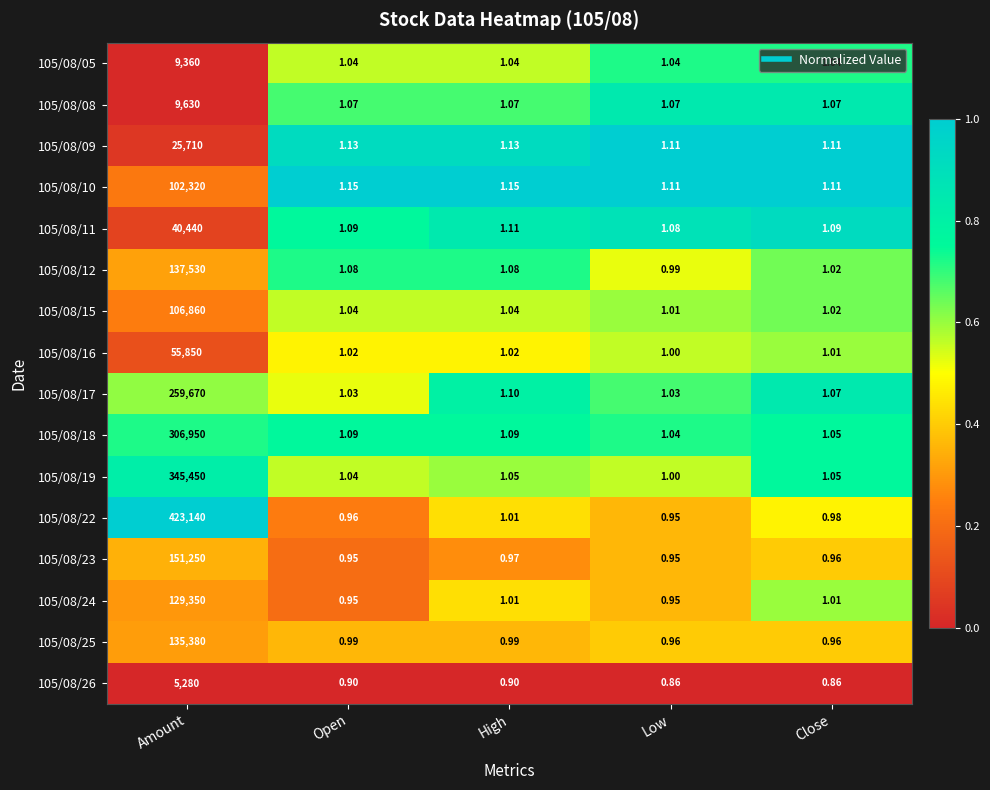

Is the value of 105/08/11 at Amount greater than the value of 105/08/16 at Low?

Yes